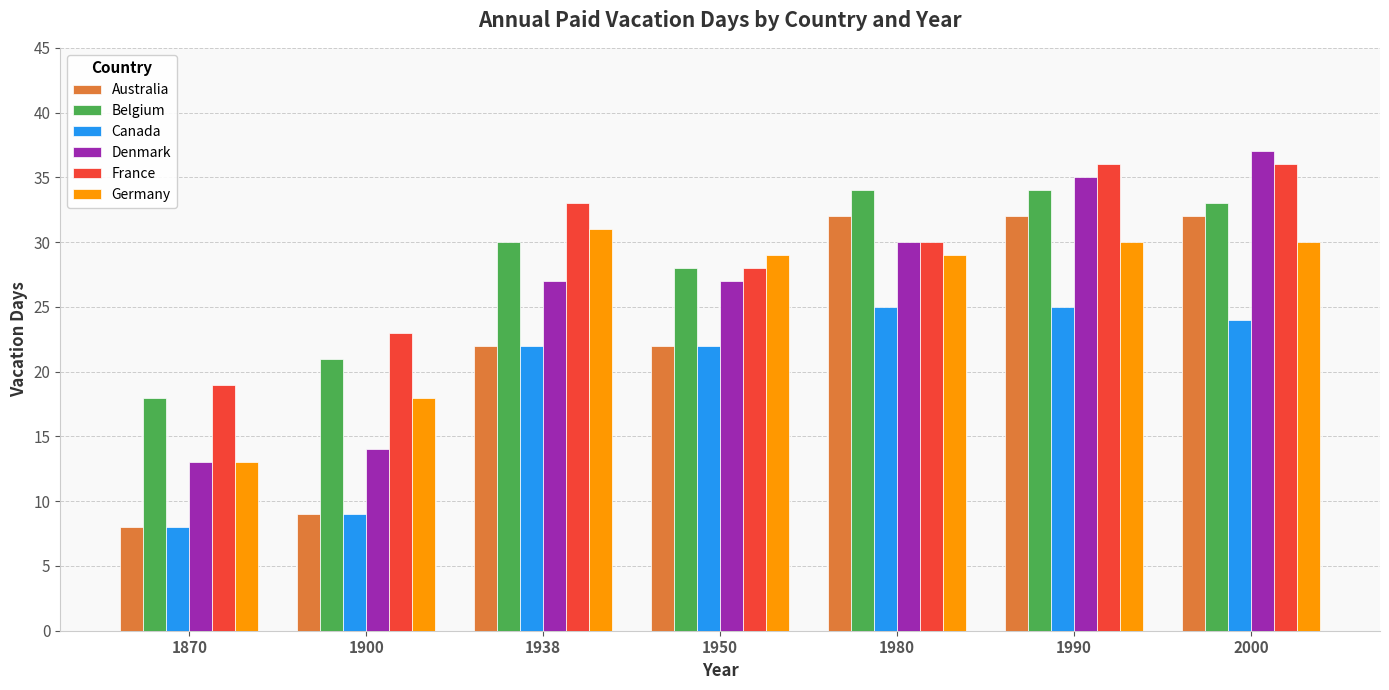

How many data points does each series have?

7